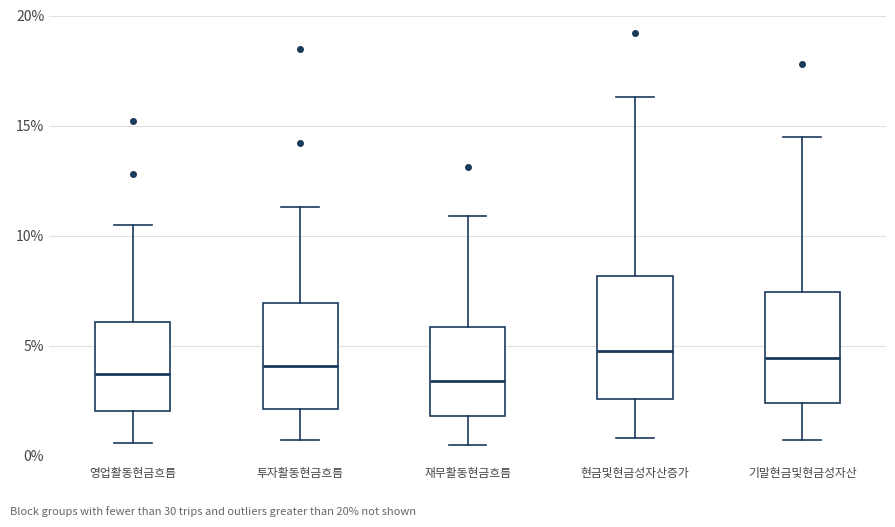

Where is the lower edge of the box for 투자활동현금흐름 on the y-axis? The values are not printed on the chart, so give them approximately, as read against the axis.

2.0